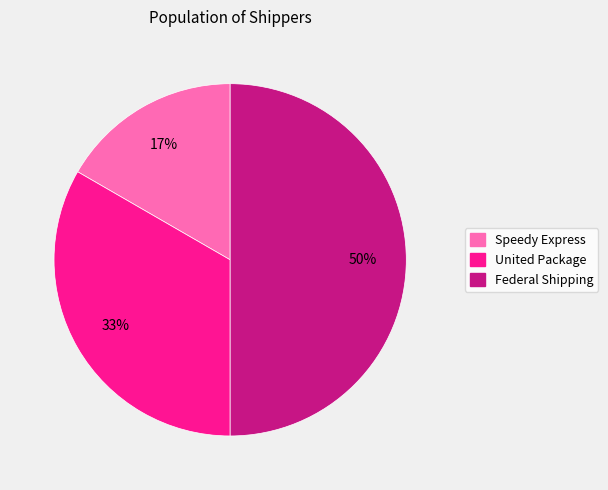

Combined, do Speedy Express and Federal Shipping account for over 50%?

Yes